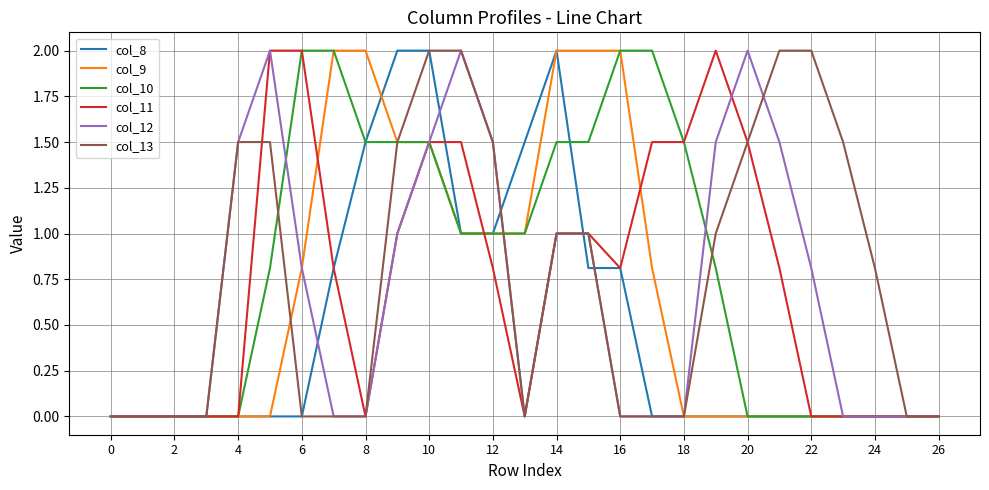

What is the maximum value for col_11?

2.0